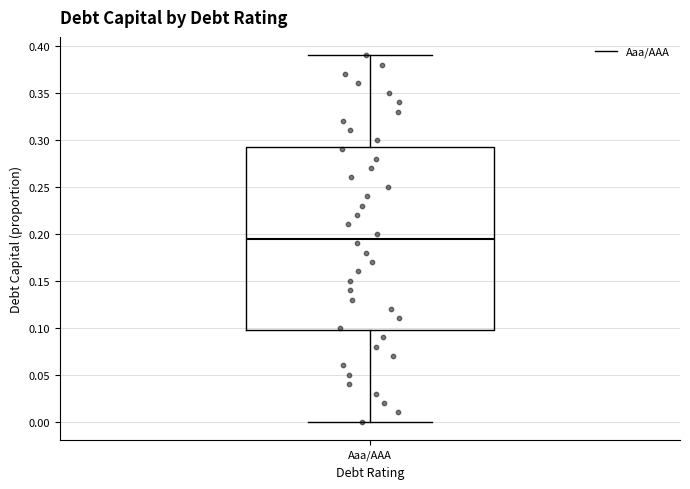

Transcribe this box plot: give where the median line is, the range the box spans, and where the two whiskers end, as read against the y-axis. The values are not printed on the chart, so give them approximately, as read against the axis.

median 0.195, box 0.100 to 0.295, whiskers 0.000 to 0.390